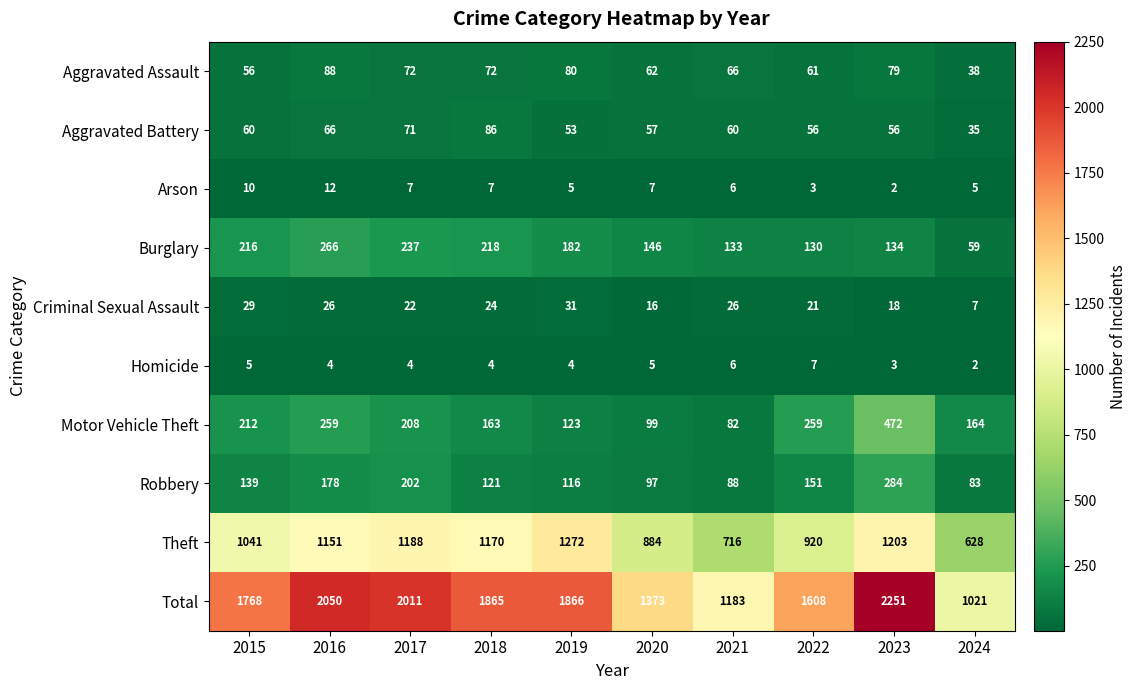

What is the average value of the Burglary series?

172